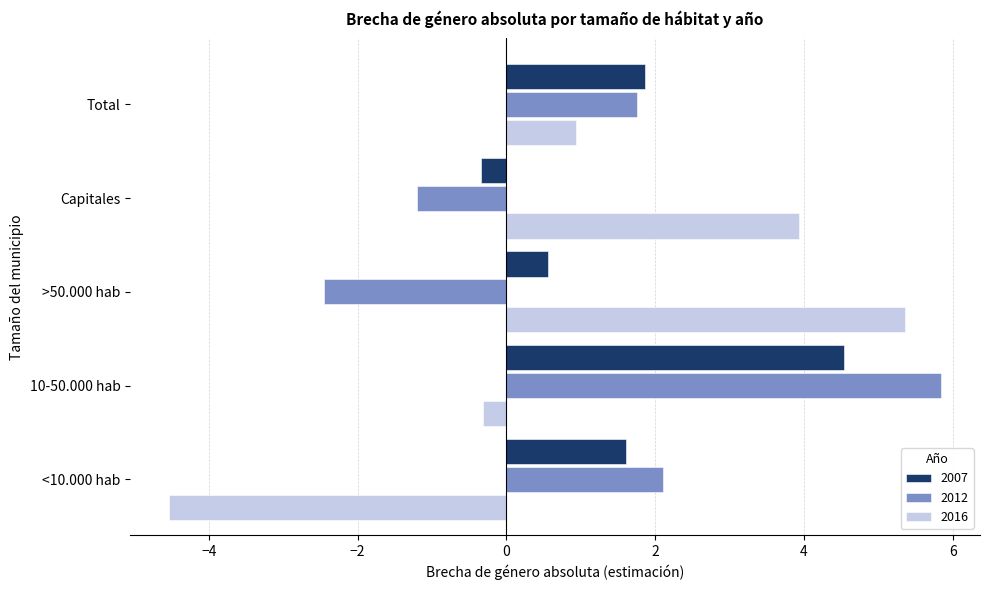

How many values in the 2016 series are below 0?

2